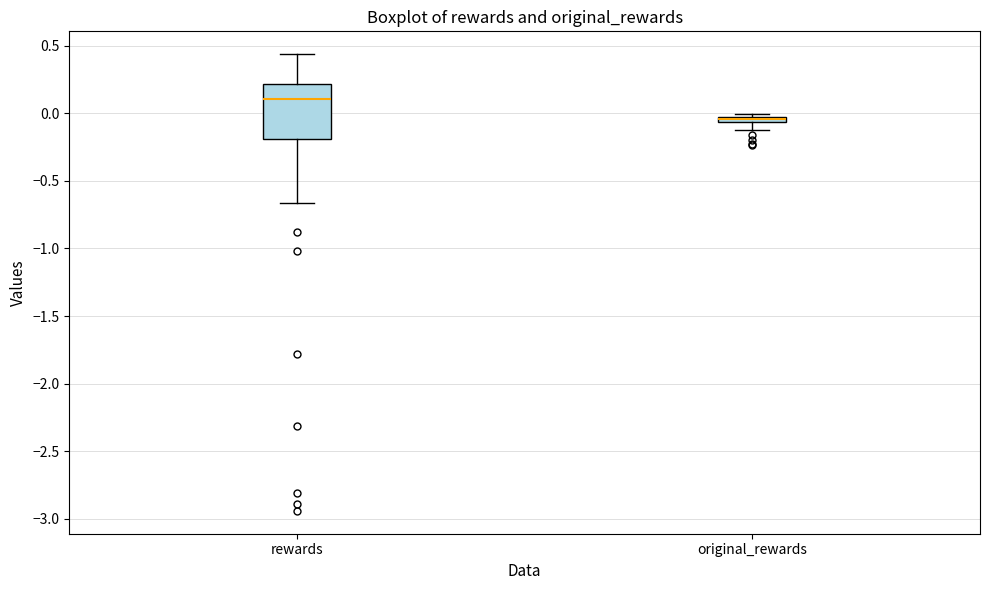

Which box is the tallest, from its lower edge to its upper edge?

rewards